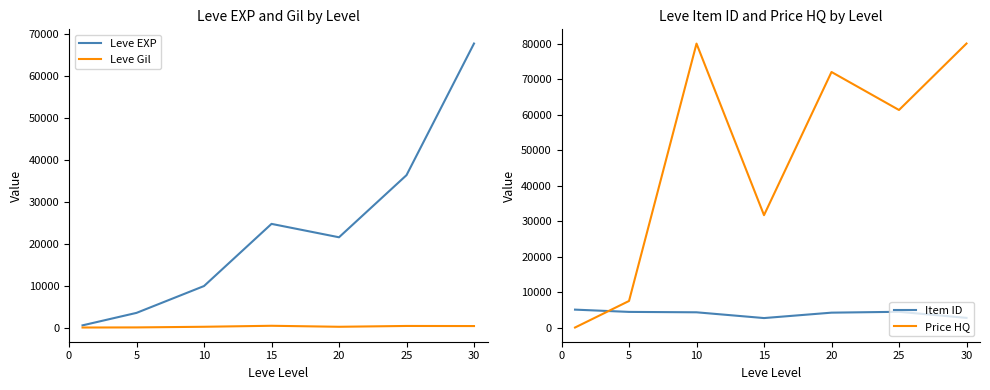

The Item ID series shows 4450 at 25. True or false?

True